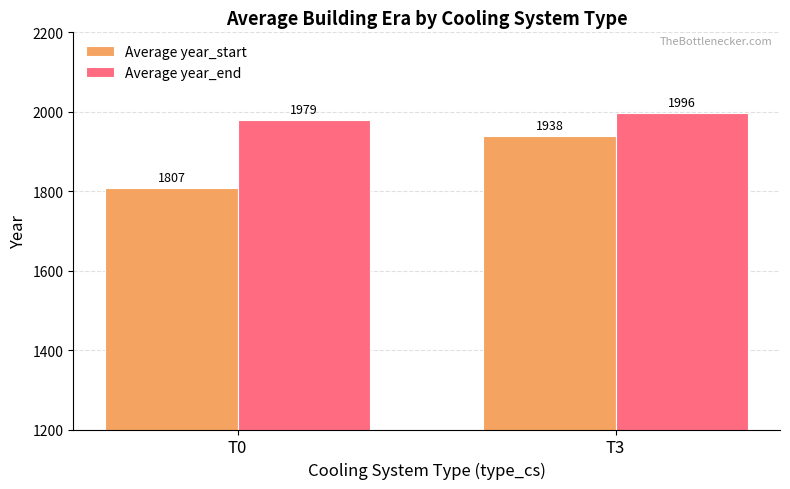

Reading left to right, transcribe all the data shown in this chart.

Average year_start: 1807	1938
Average year_end: 1979	1996